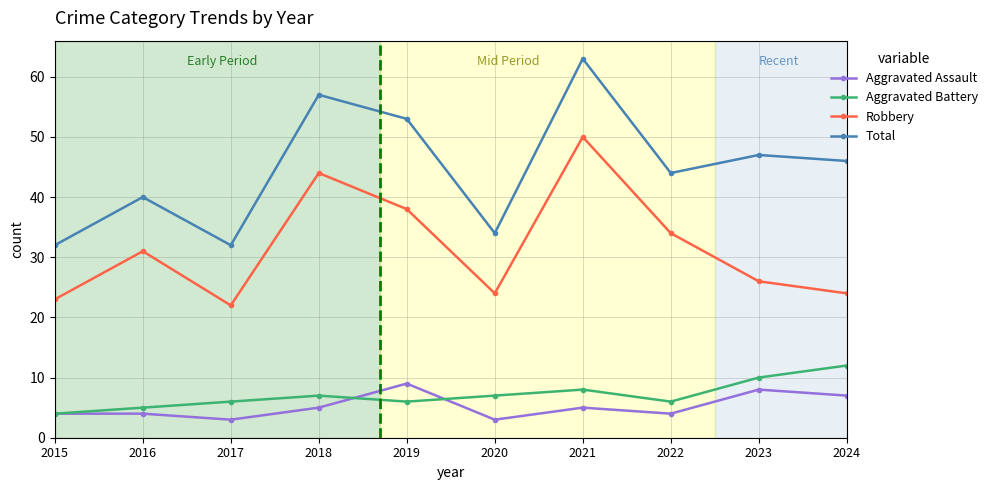

What is the difference between the maximum and second lowest values in the Aggravated Battery series?

7